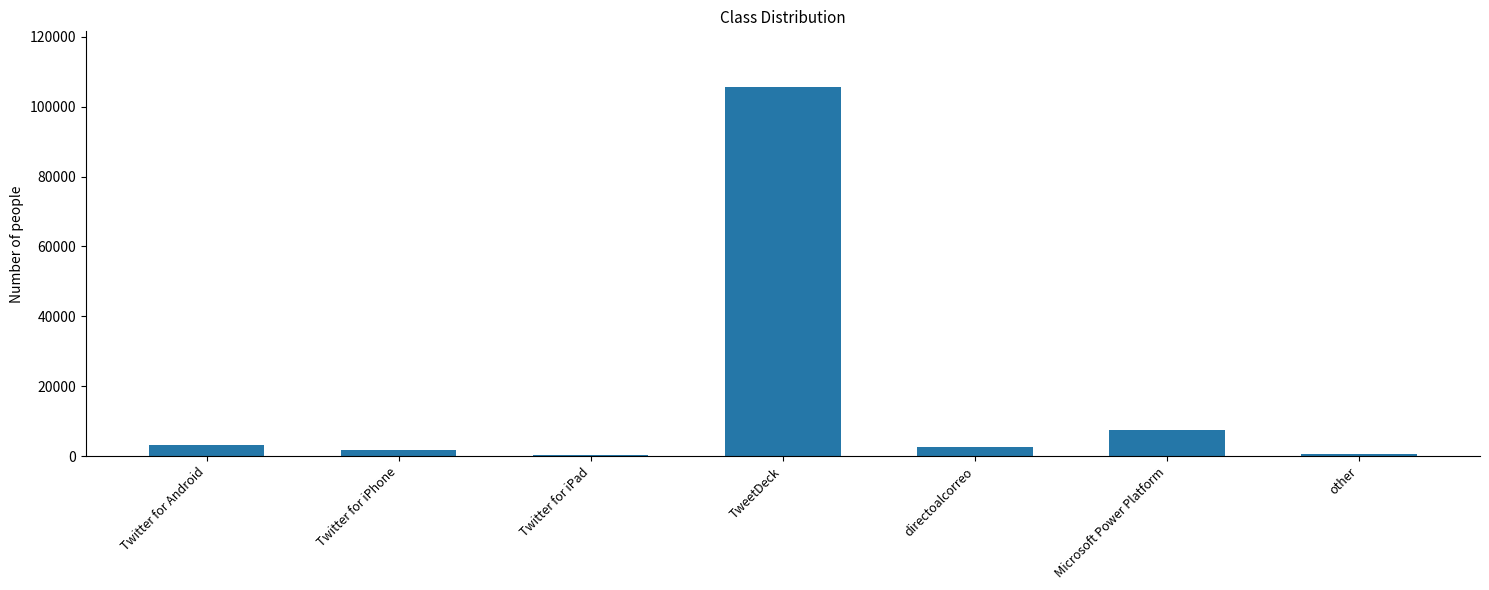

Which category has the highest value across all series?

TweetDeck